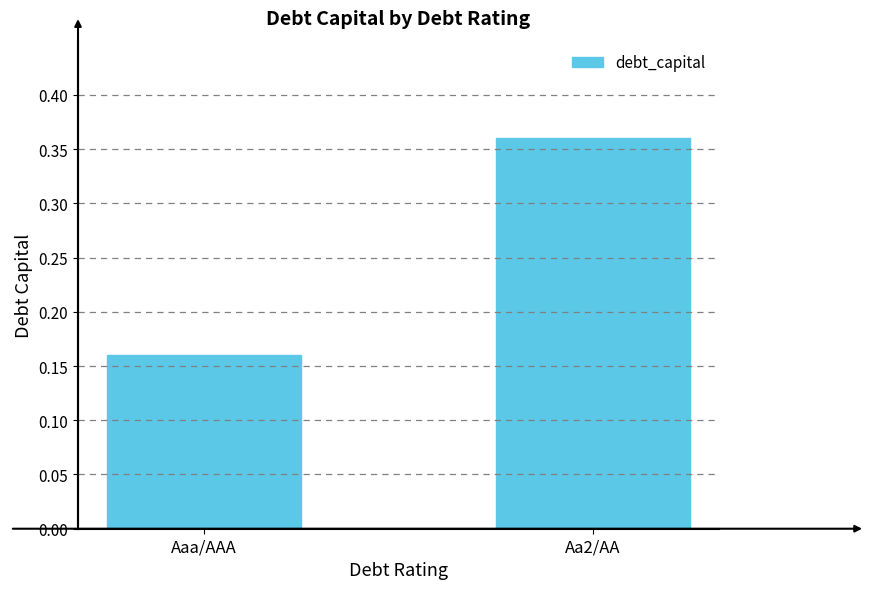

Which label corresponds to the largest value in the chart?

Aa2/AA